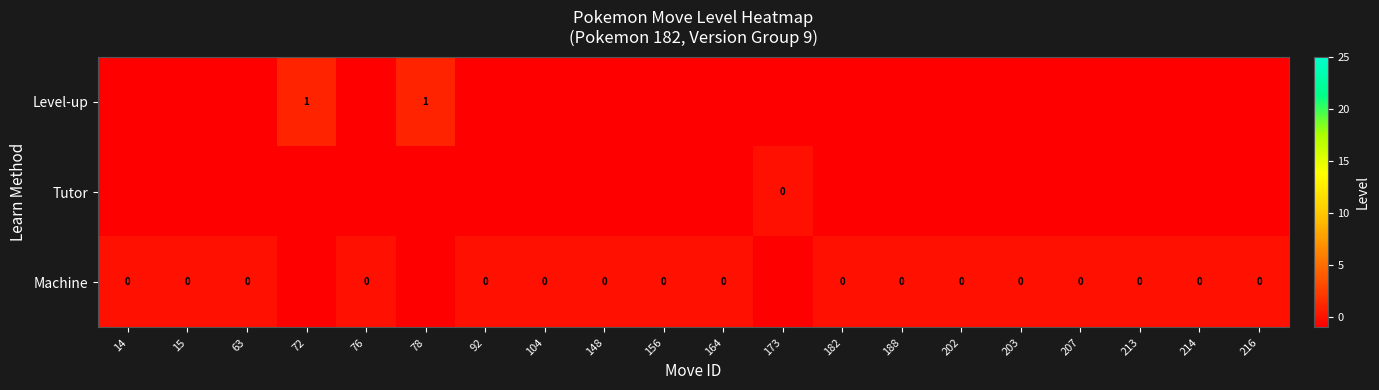

Which label corresponds to the smallest value in the chart?

14